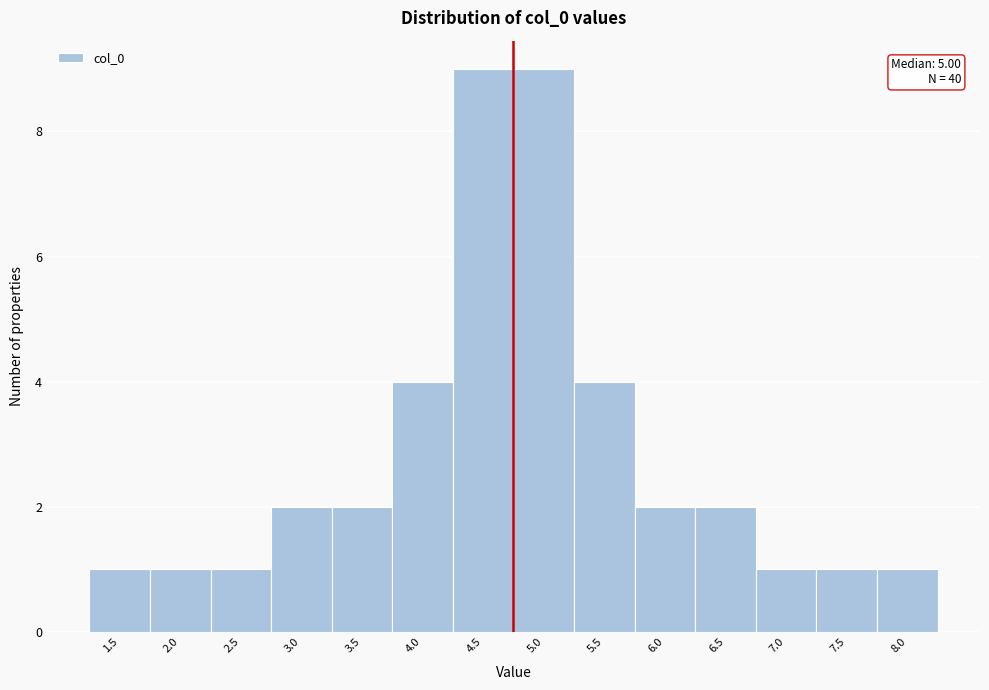

Reading left to right, extract all data points from this chart.

1.5=1	2.0=1	2.5=1	3.0=2	3.5=2	4.0=4	4.5=9	5.0=9	5.5=4	6.0=2	6.5=2	7.0=1	7.5=1	8.0=1